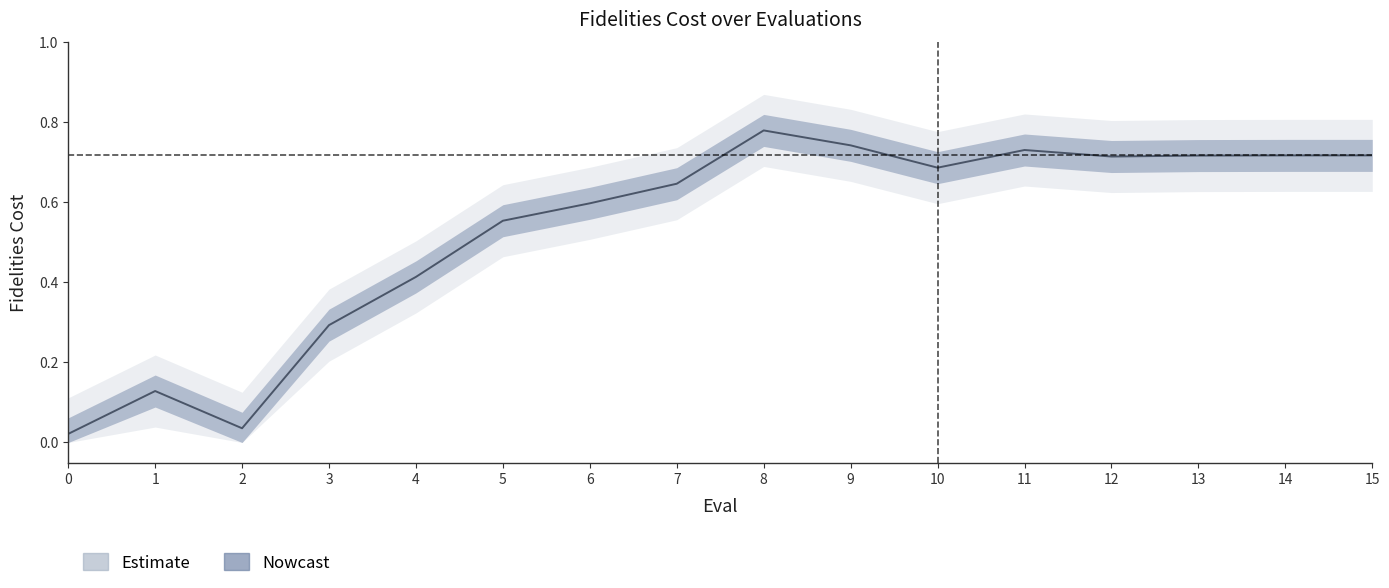

True or false: the data has more than 1 interior local peaks.

True